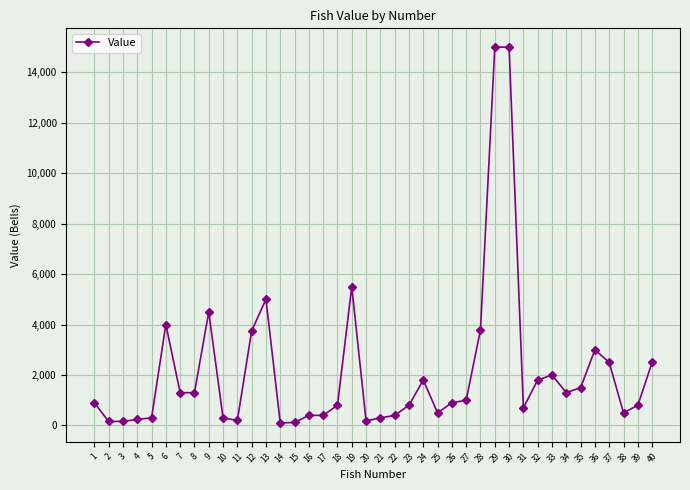

True or false: there are more than 1 points higher than both neighbors.

True